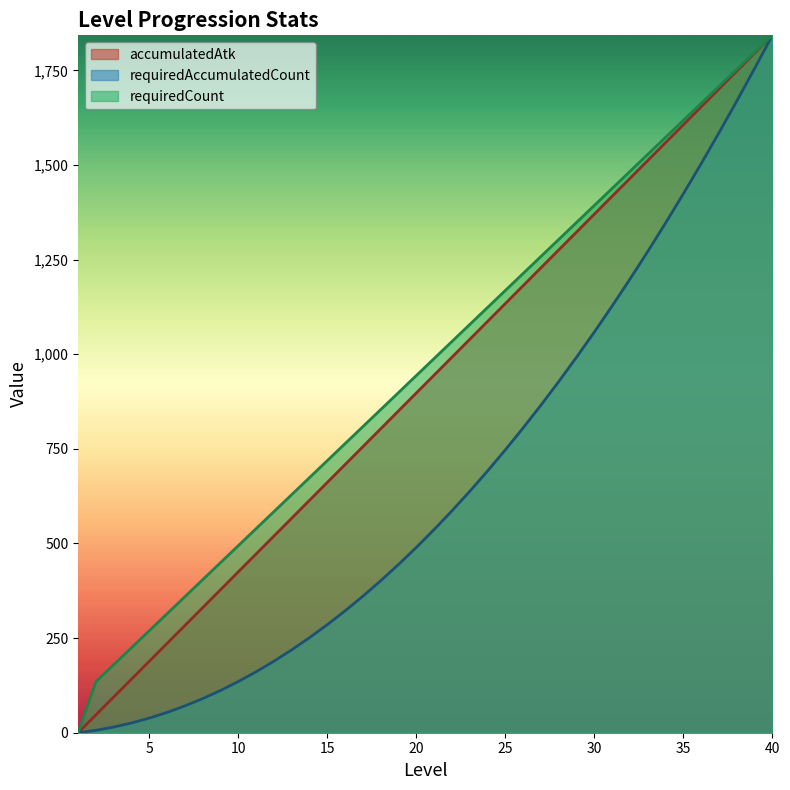

What are all the series names shown in the legend?

accumulatedAtk, requiredAccumulatedCount, requiredCount